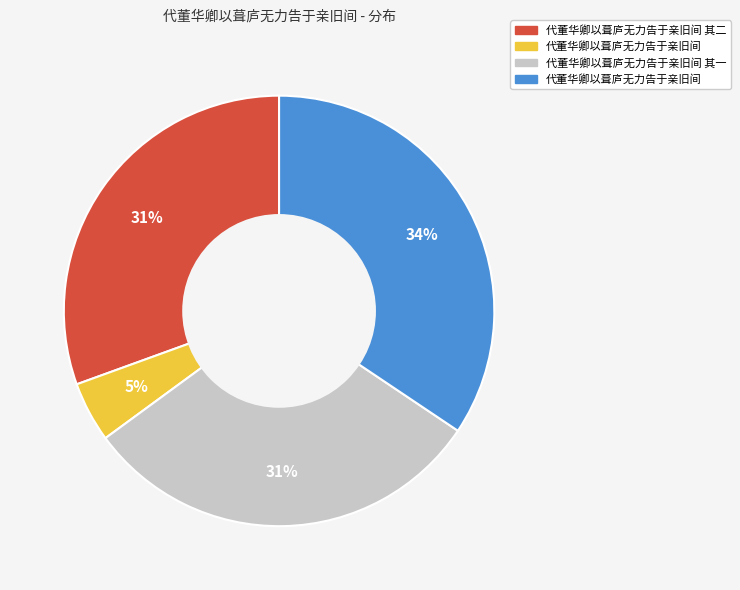

Is there any slice that represents more than half of the pie?

No